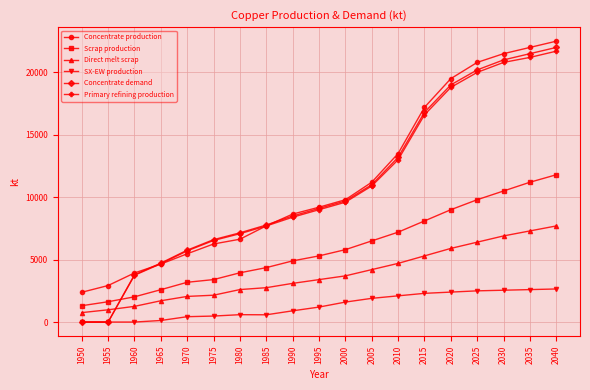

True or false: Concentrate demand has a value of 4723.2 at 1965.

True